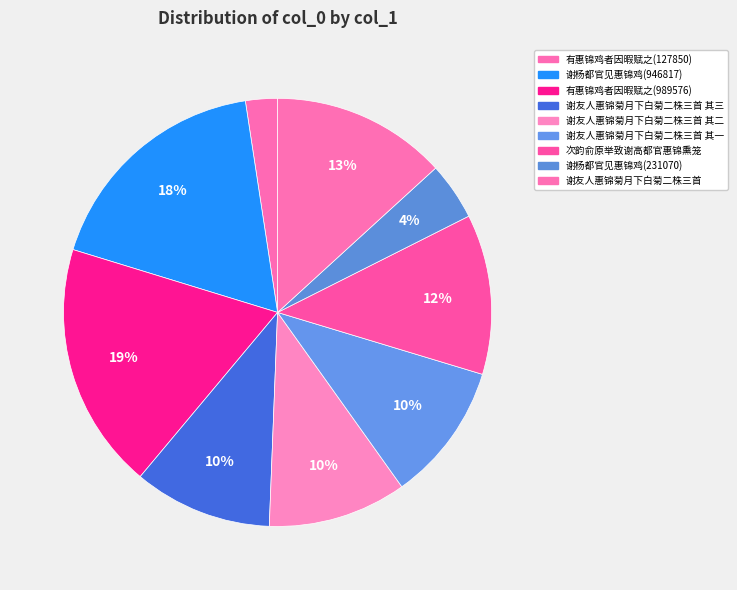

How many segments does this pie chart have?

9